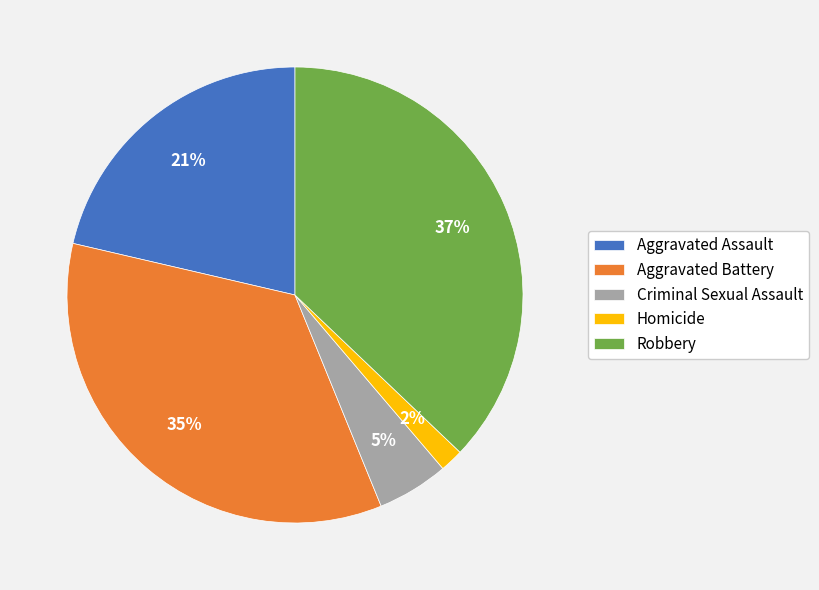

Which category has the biggest portion of the pie?

Robbery